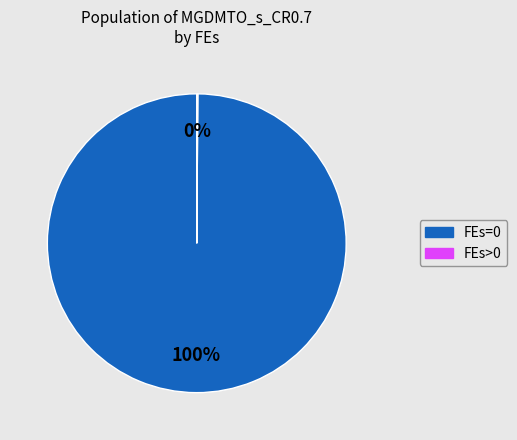

To the nearest percent, what is the average slice percentage?

50%